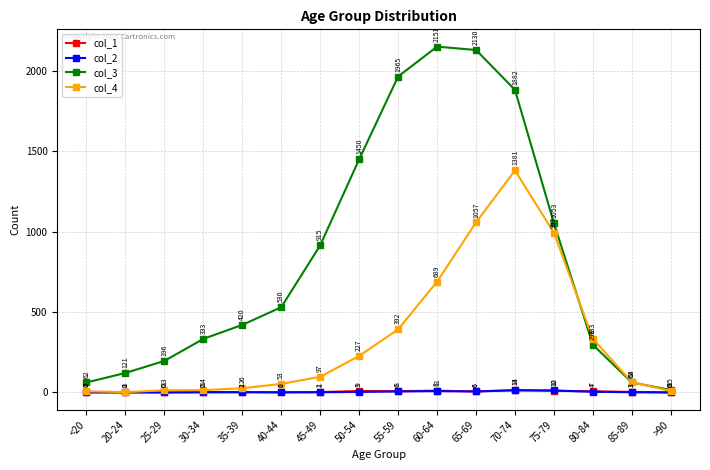

Does the chart display data point markers on the line(s)?

Yes